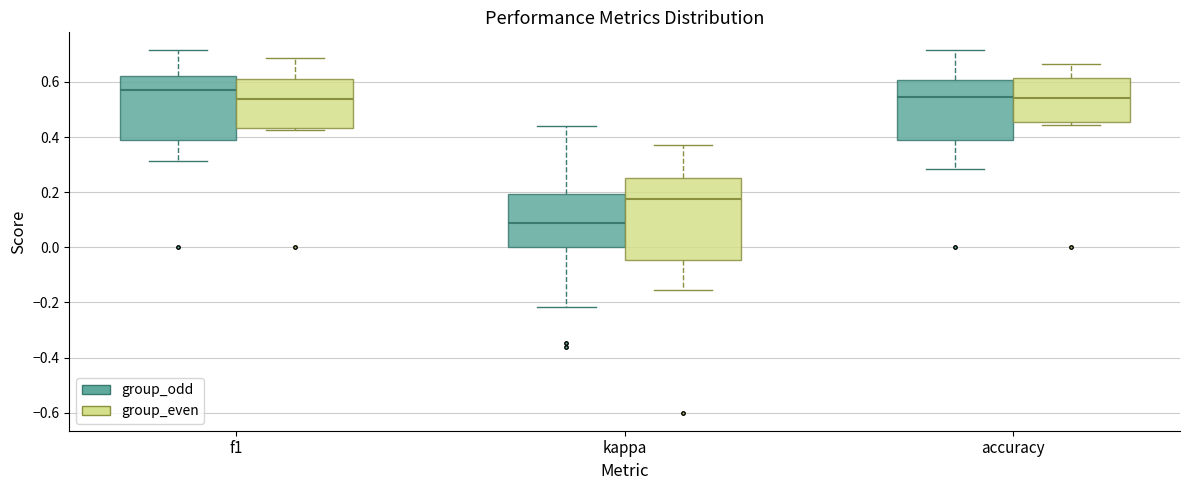

Where does the upper whisker of the box for kappa (group_even) end on the y-axis? The values are not printed on the chart, so give them approximately, as read against the axis.

0.38